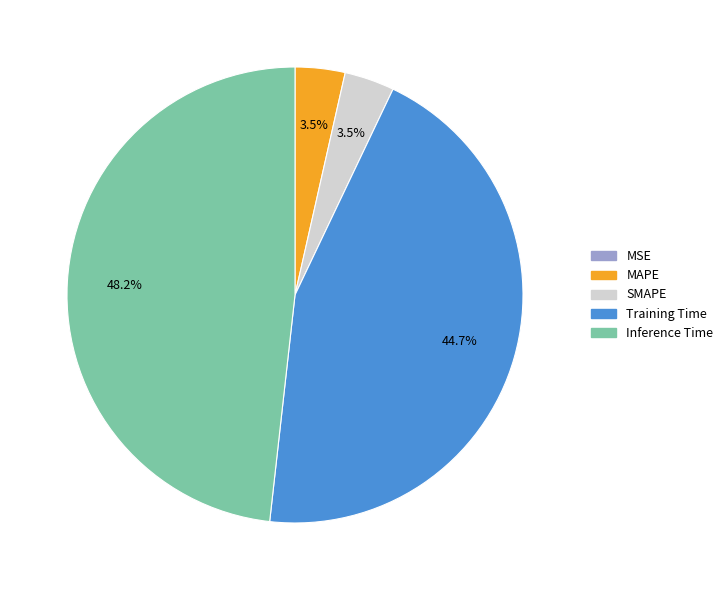

To the nearest percent, what is the difference between the Inference Time and MAPE slice percentages?

45%